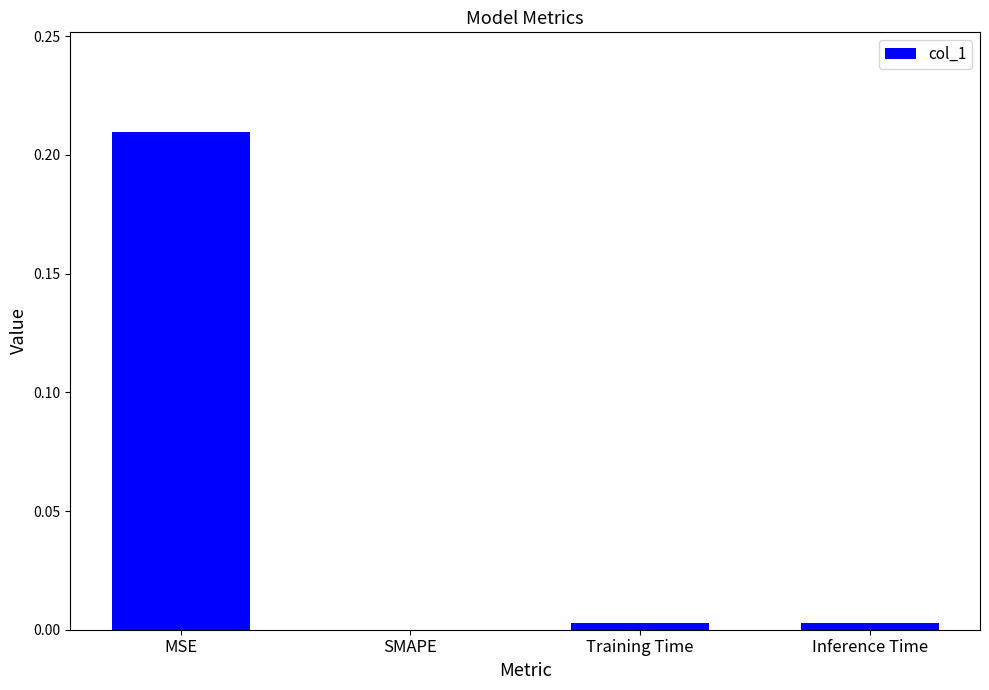

At which label is the value closest to 0?

SMAPE